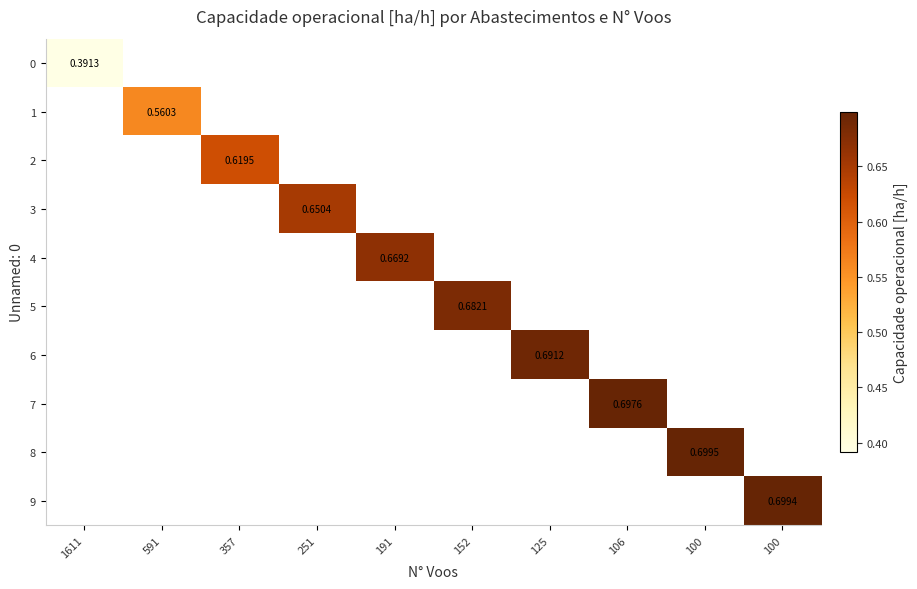

What is the smallest value displayed?

0.4